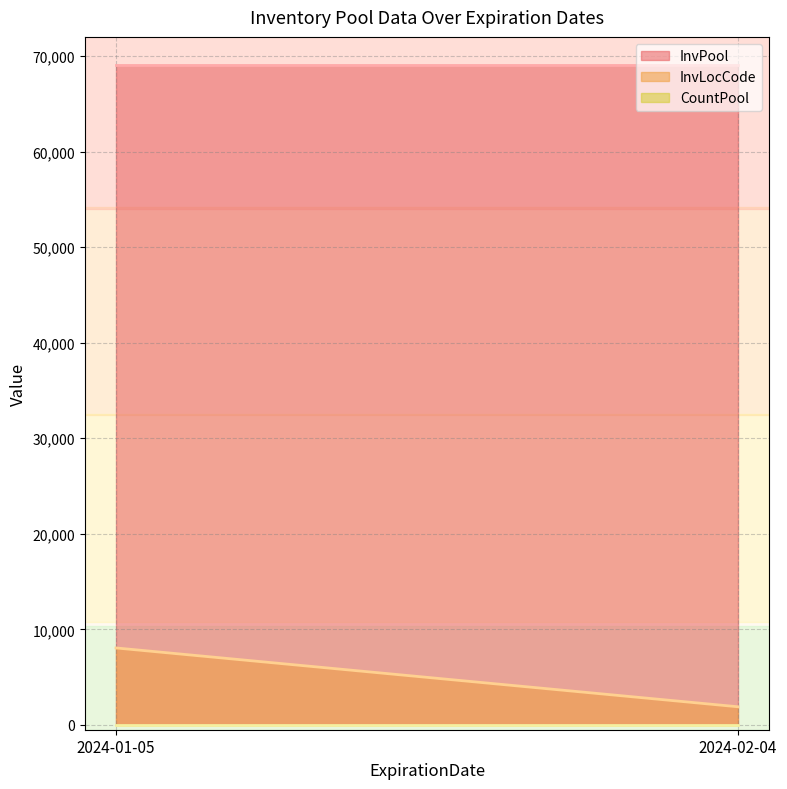

What is the difference between the maximum and minimum values in the InvLocCode series?

6156.0